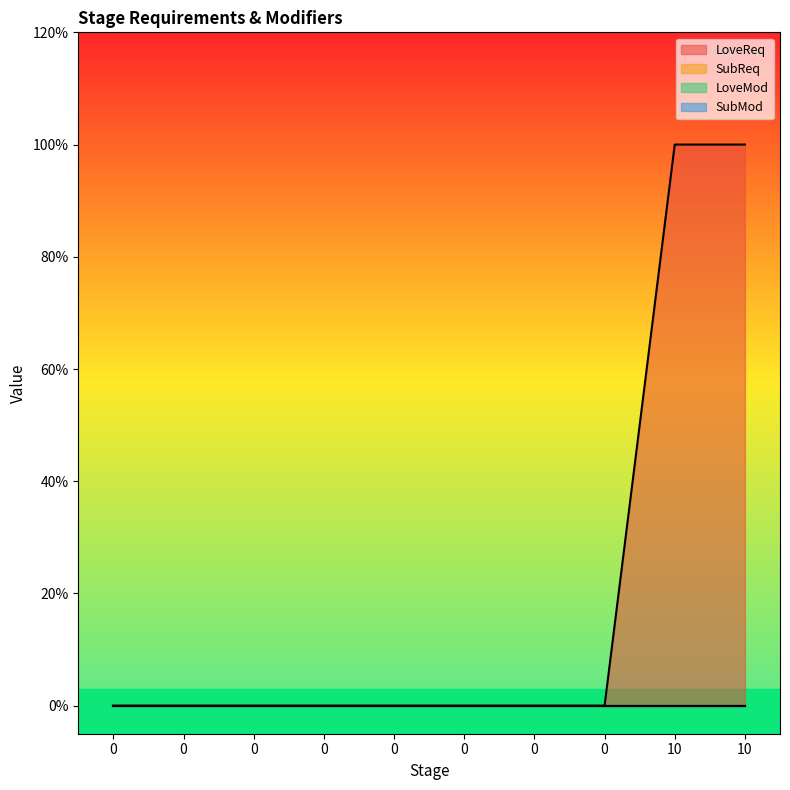

True or false: LoveReq and SubMod intersect in this chart.

False